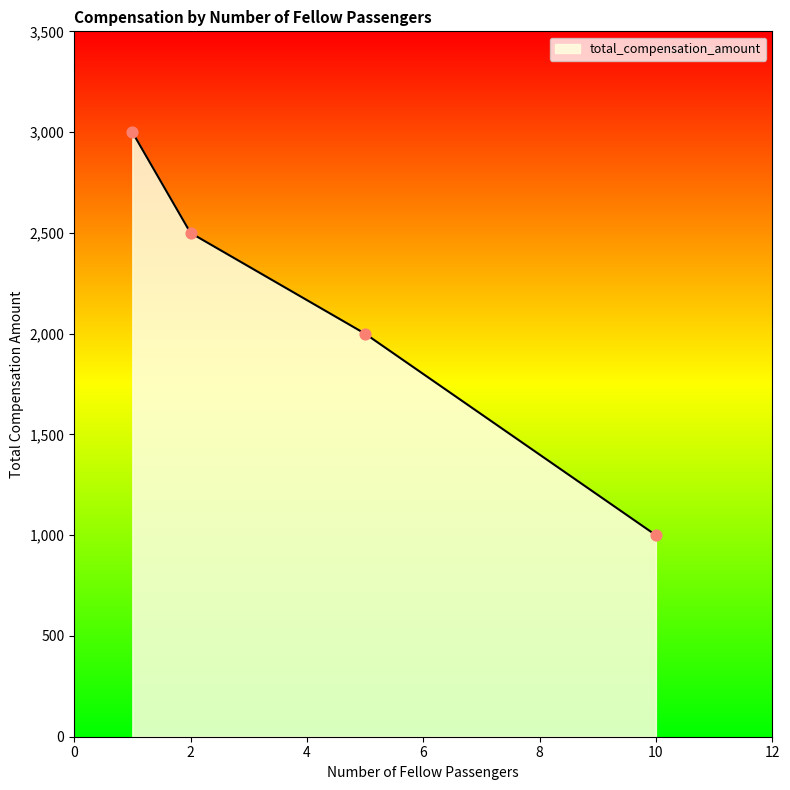

What is the change in value from 2 to 5?

-500